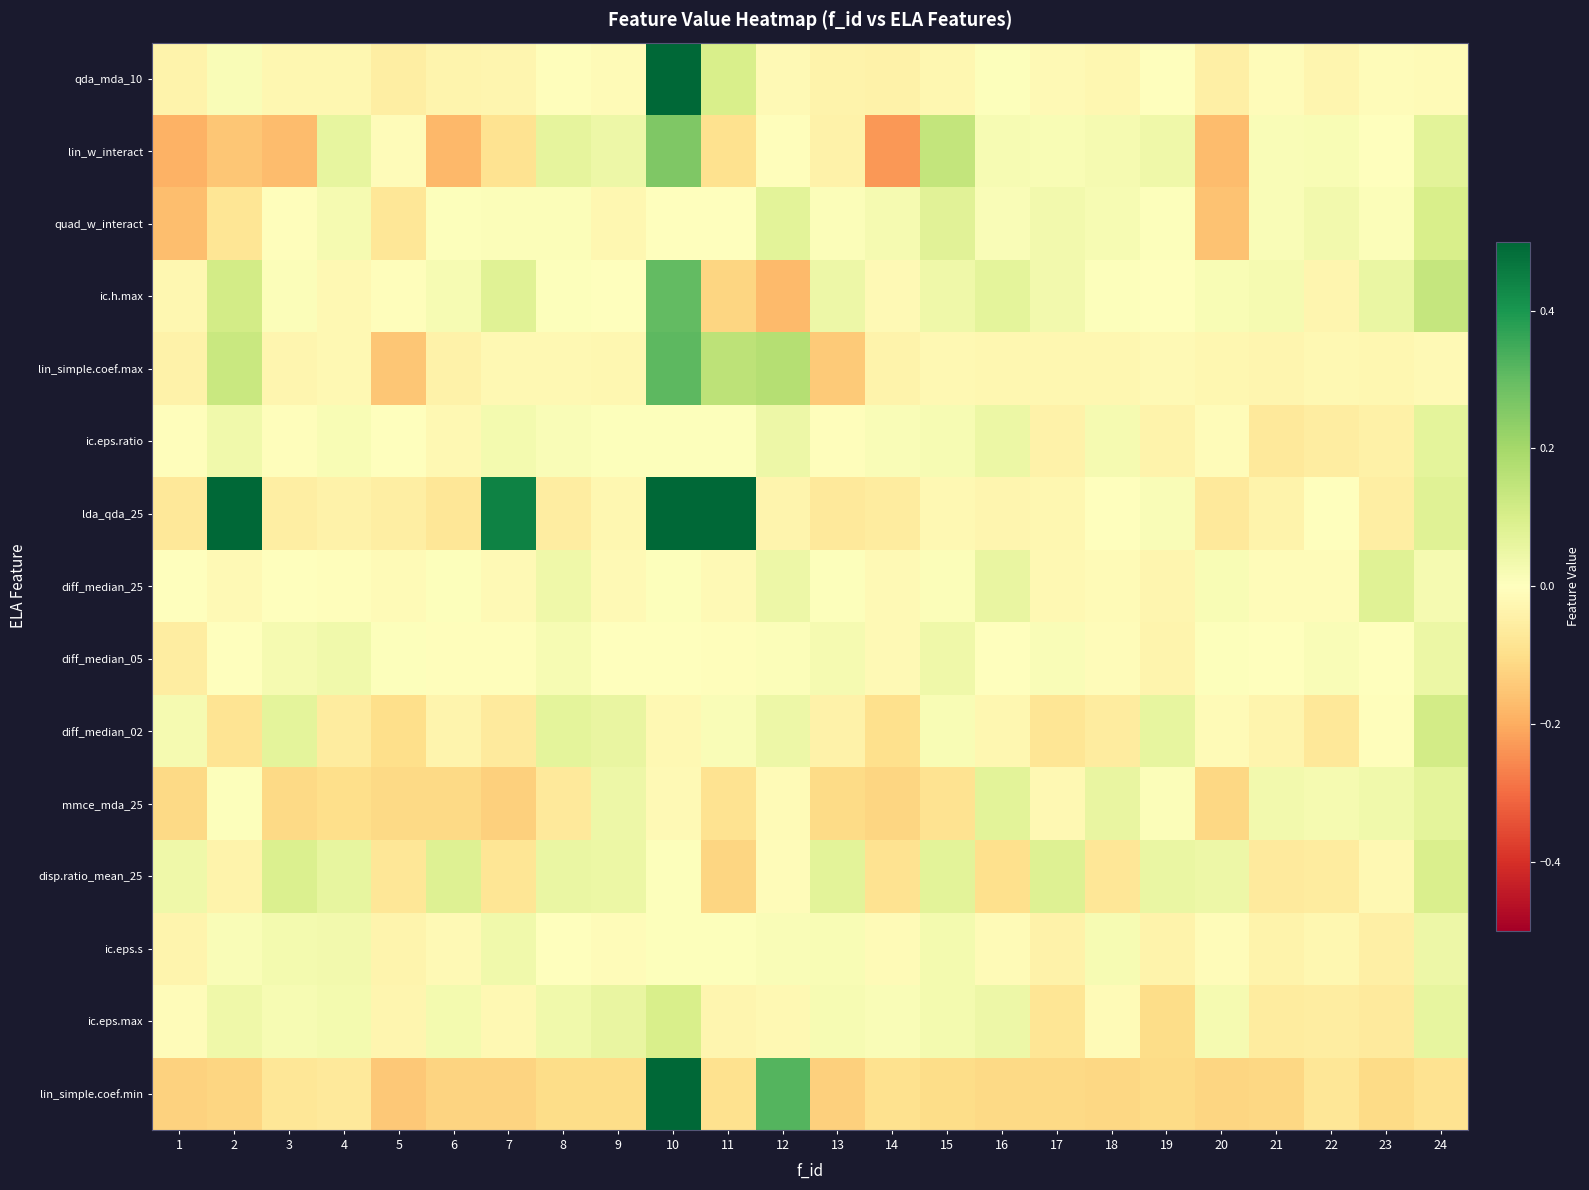

How many categories are shown in the chart?

24